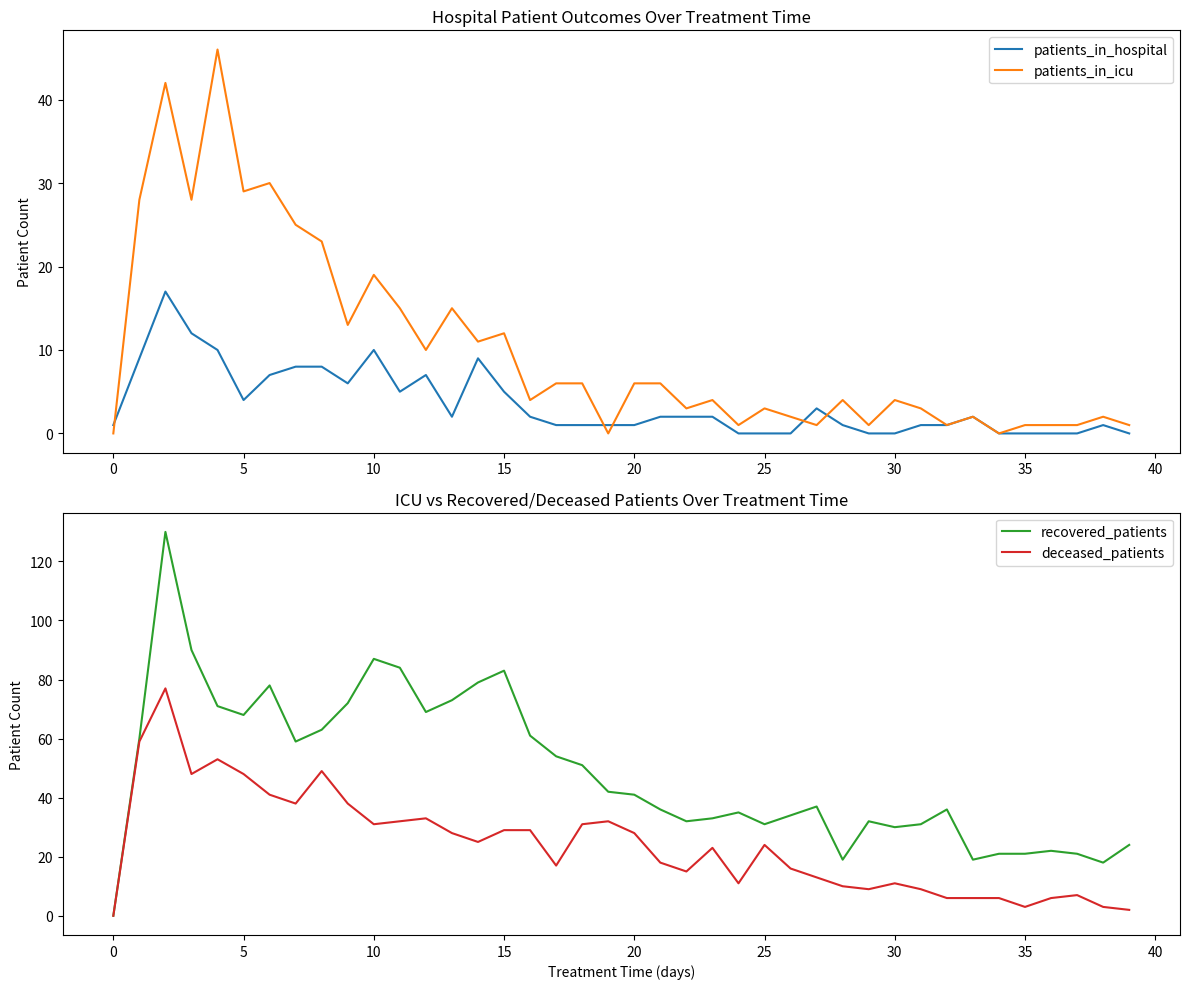

The deceased_patients series shows 6 at 36. True or false?

True